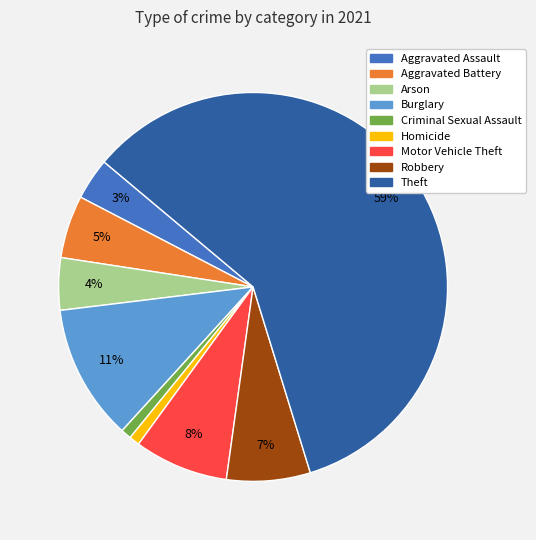

Which slice is the largest?

Theft